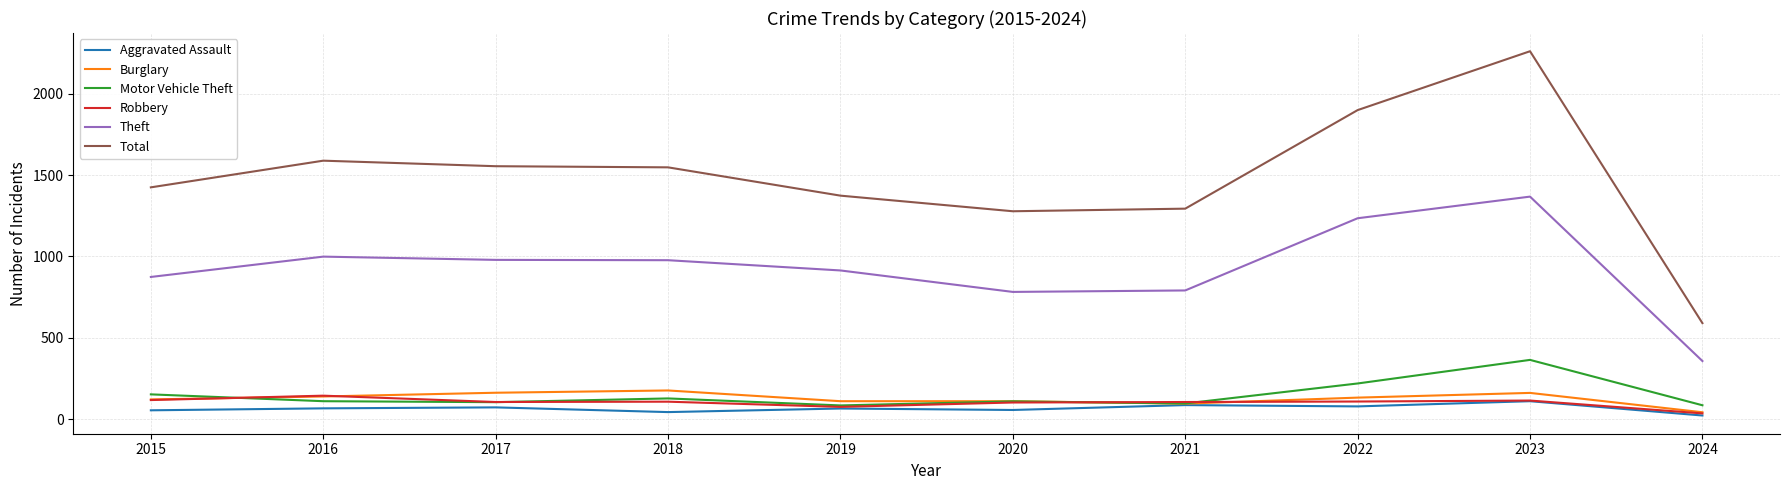

What is the minimum value for Motor Vehicle Theft?

84